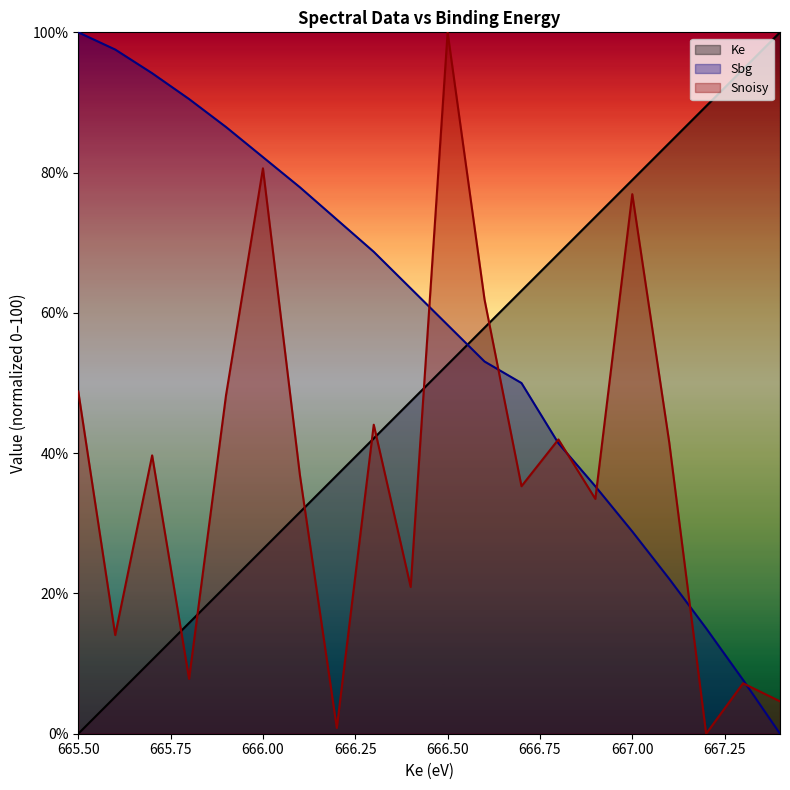

At which category is the sum across all series the highest?

666.50